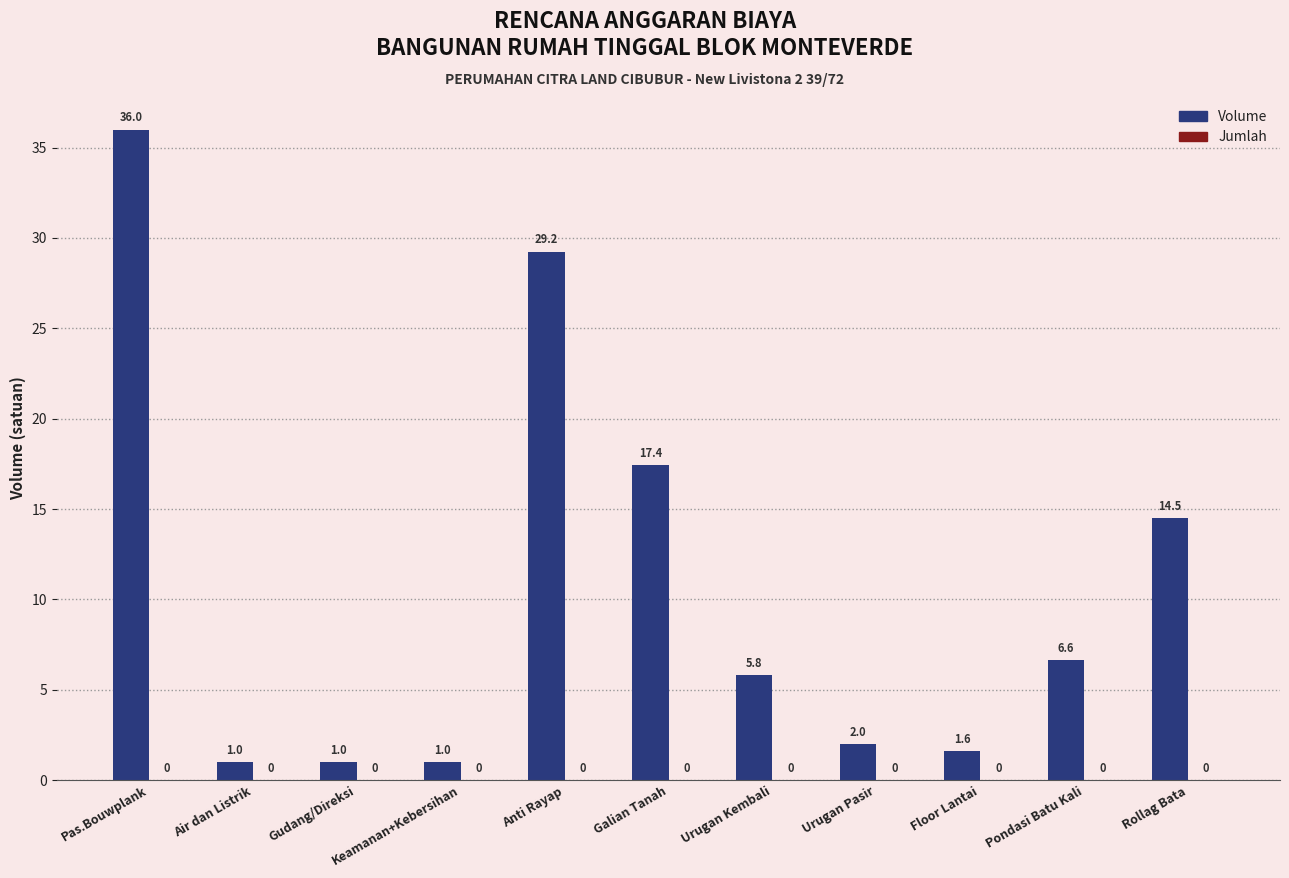

What is the value of the 7th bar from the left?

5.8